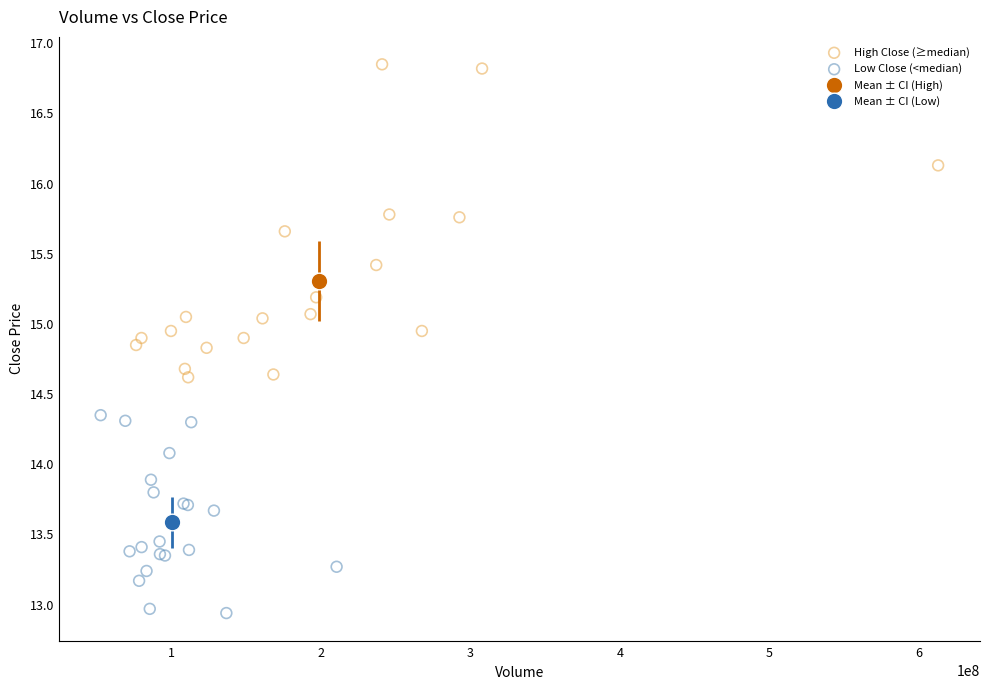

Which series reaches the minimum Y coordinate?

Low Close (<median)